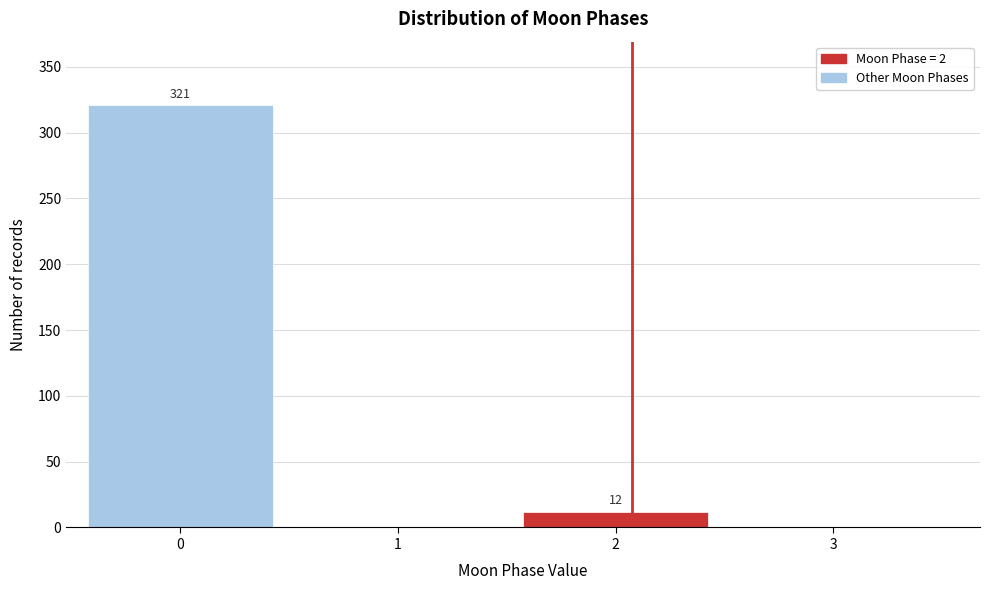

Reading left to right, what are all the values shown in this chart?

0=321	1=0	2=12	3=0